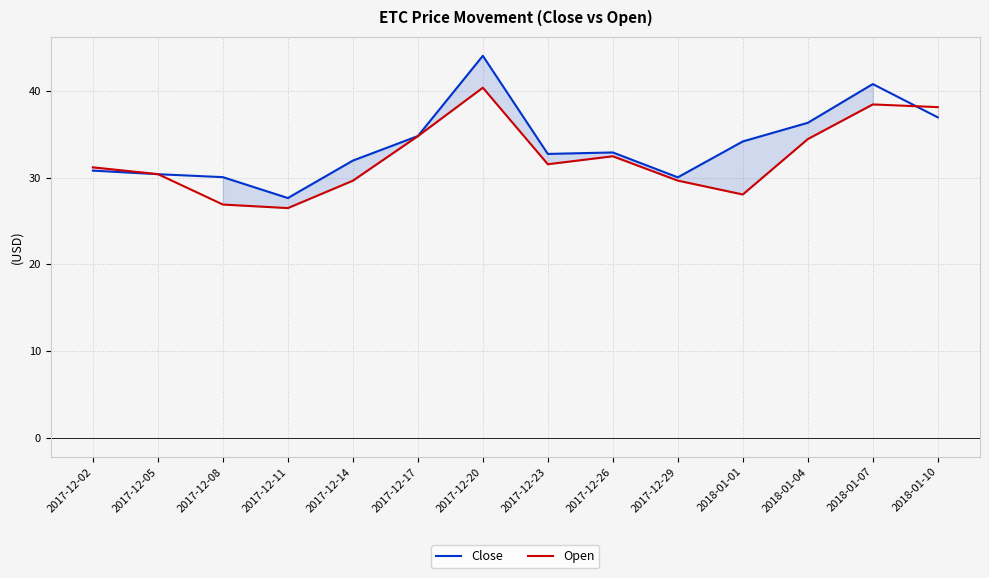

How many interior local valleys does the Close series have?

3